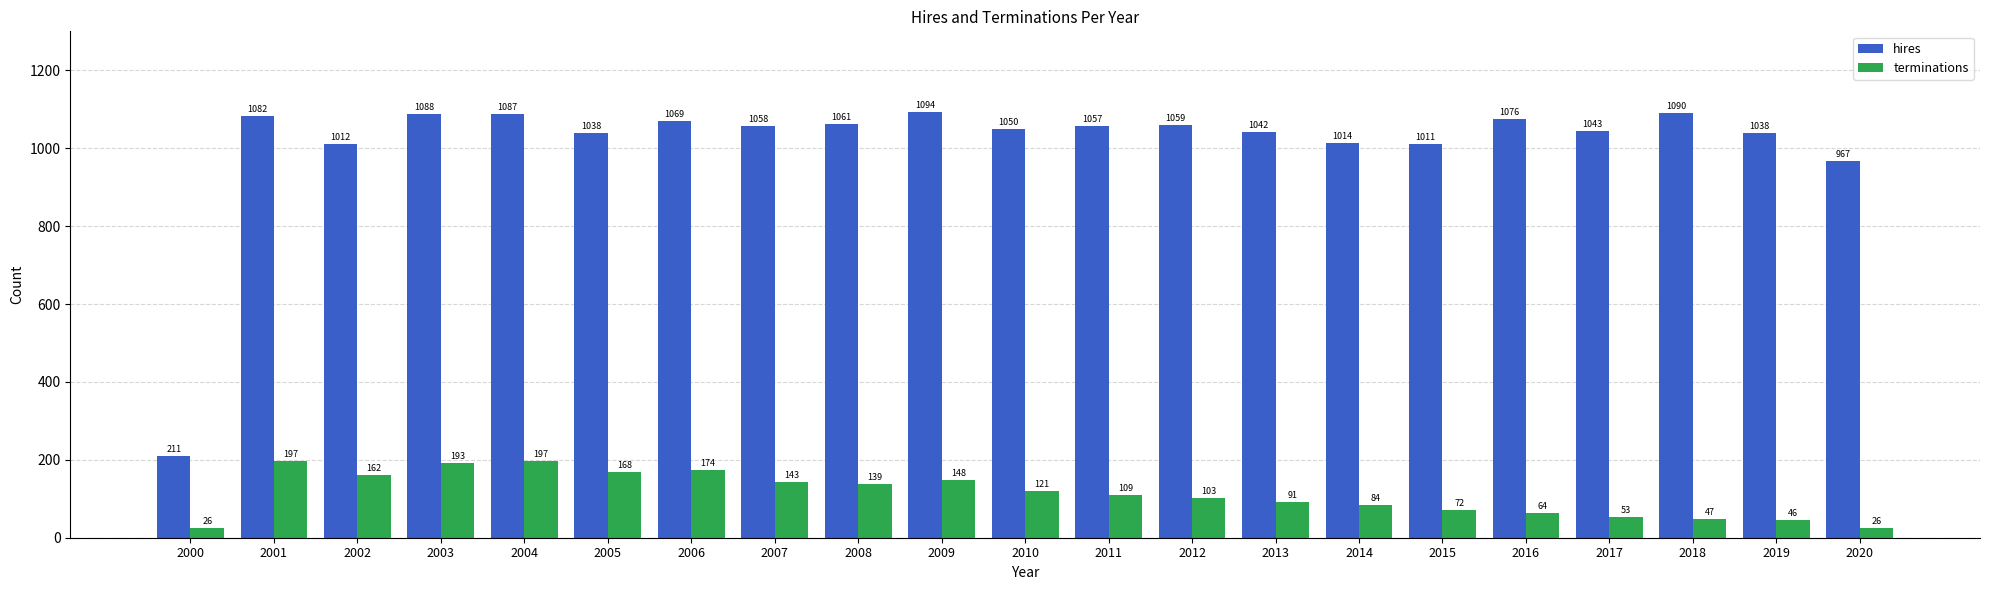

At which label does hires first exceed 1057?

2001